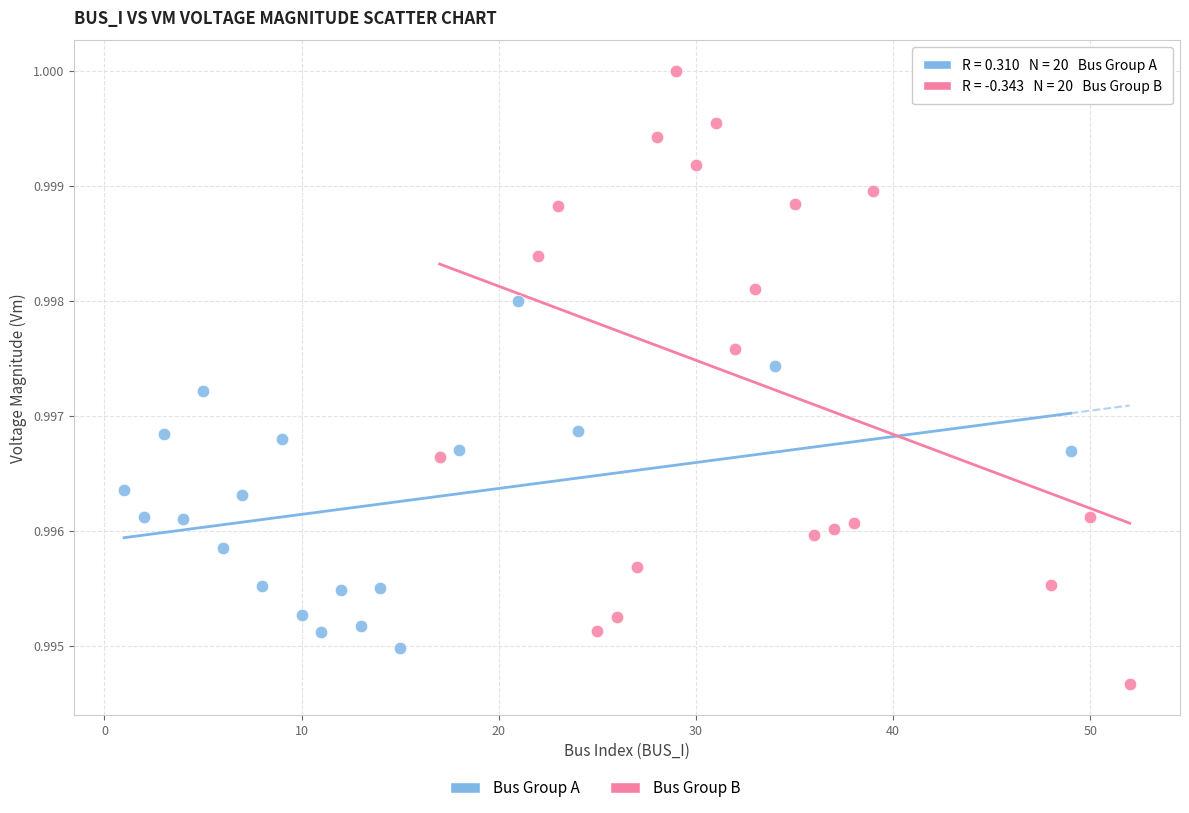

Which series has the largest Y range (max minus min)?

Bus Group B